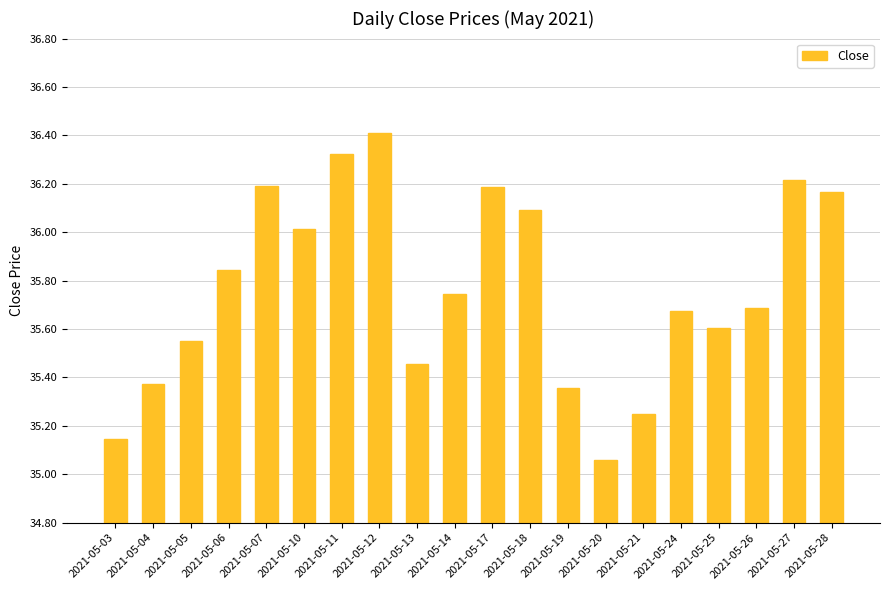

How many distinct data groups are displayed?

1